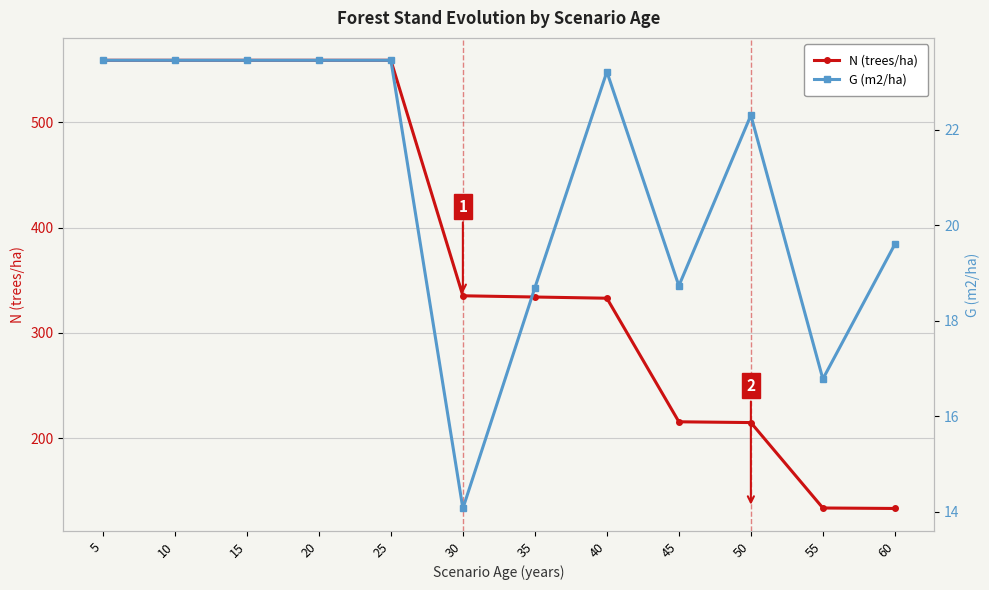

How many lines are shown in the chart?

2